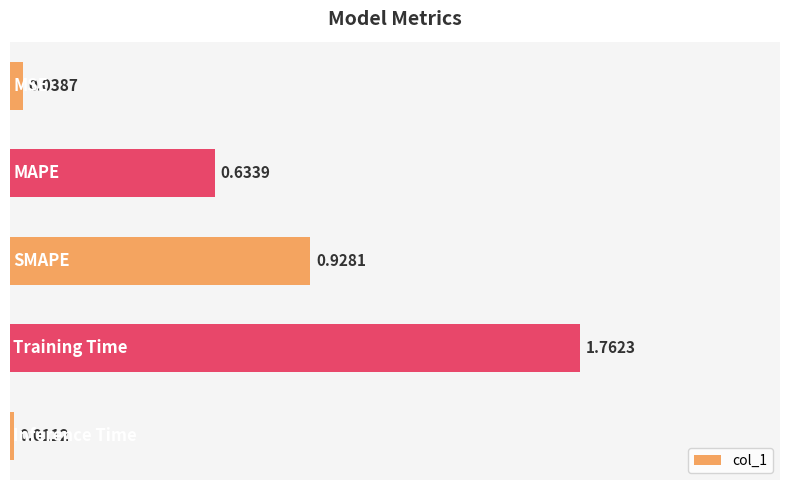

How many series are shown in this chart?

1